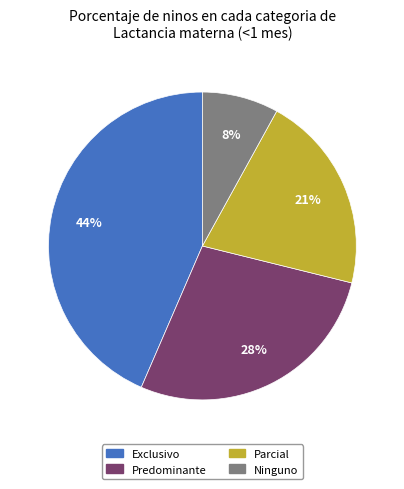

Rank the categories by value from lowest to highest.

Ninguno, Parcial, Predominante, Exclusivo